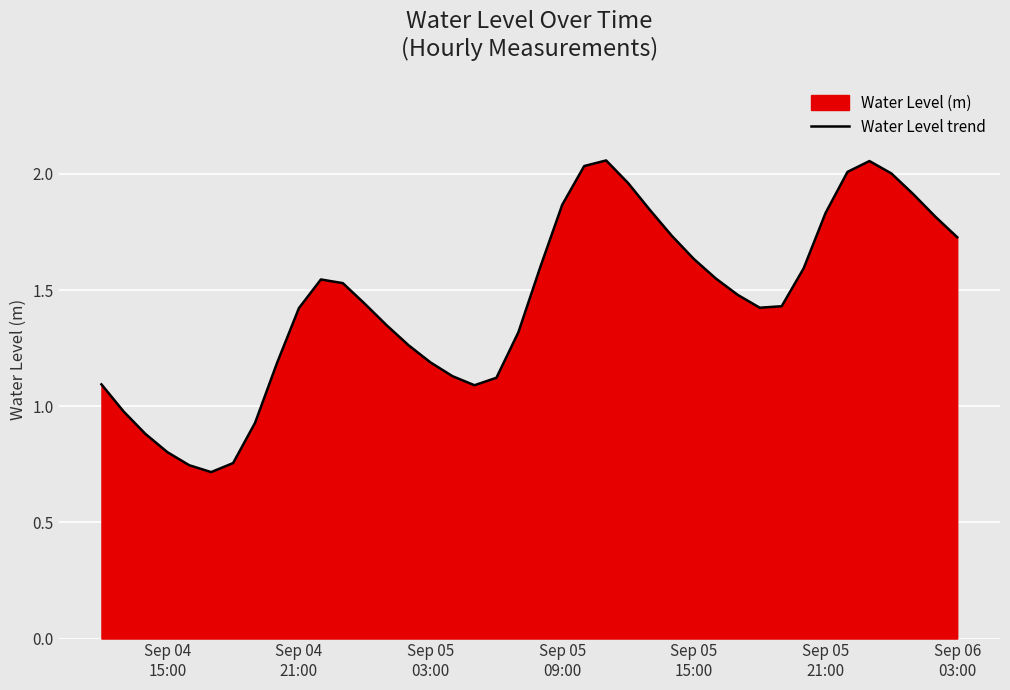

What is the average value?

1.5